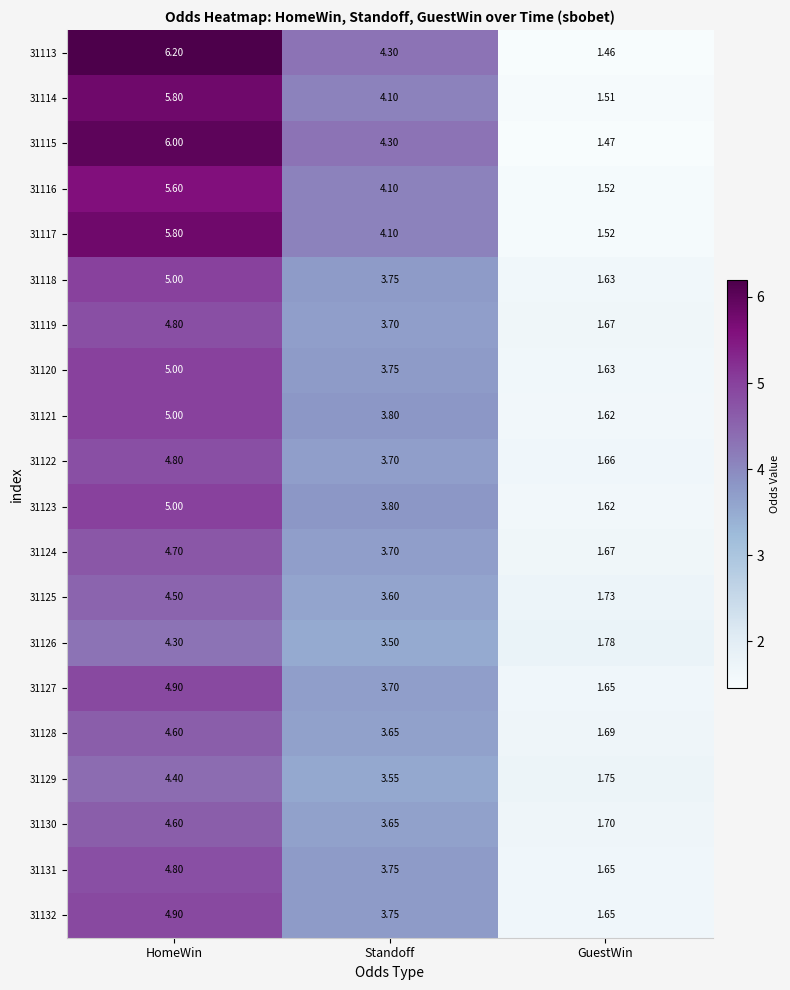

Which category has the highest value in the 31120 series?

HomeWin